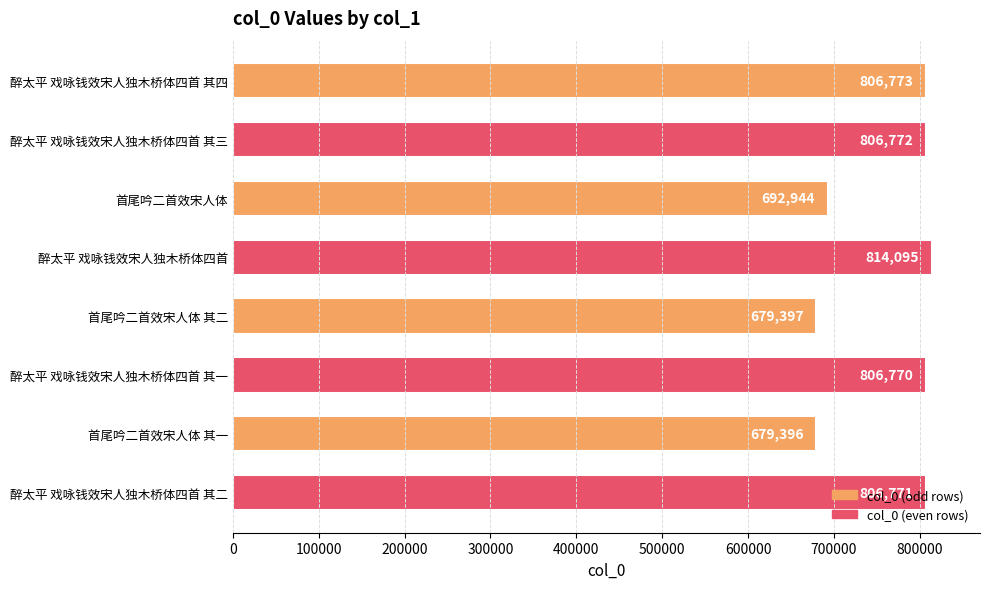

The value at 醉太平 戏咏钱效宋人独木桥体四首 其四 is 806773. True or false?

True